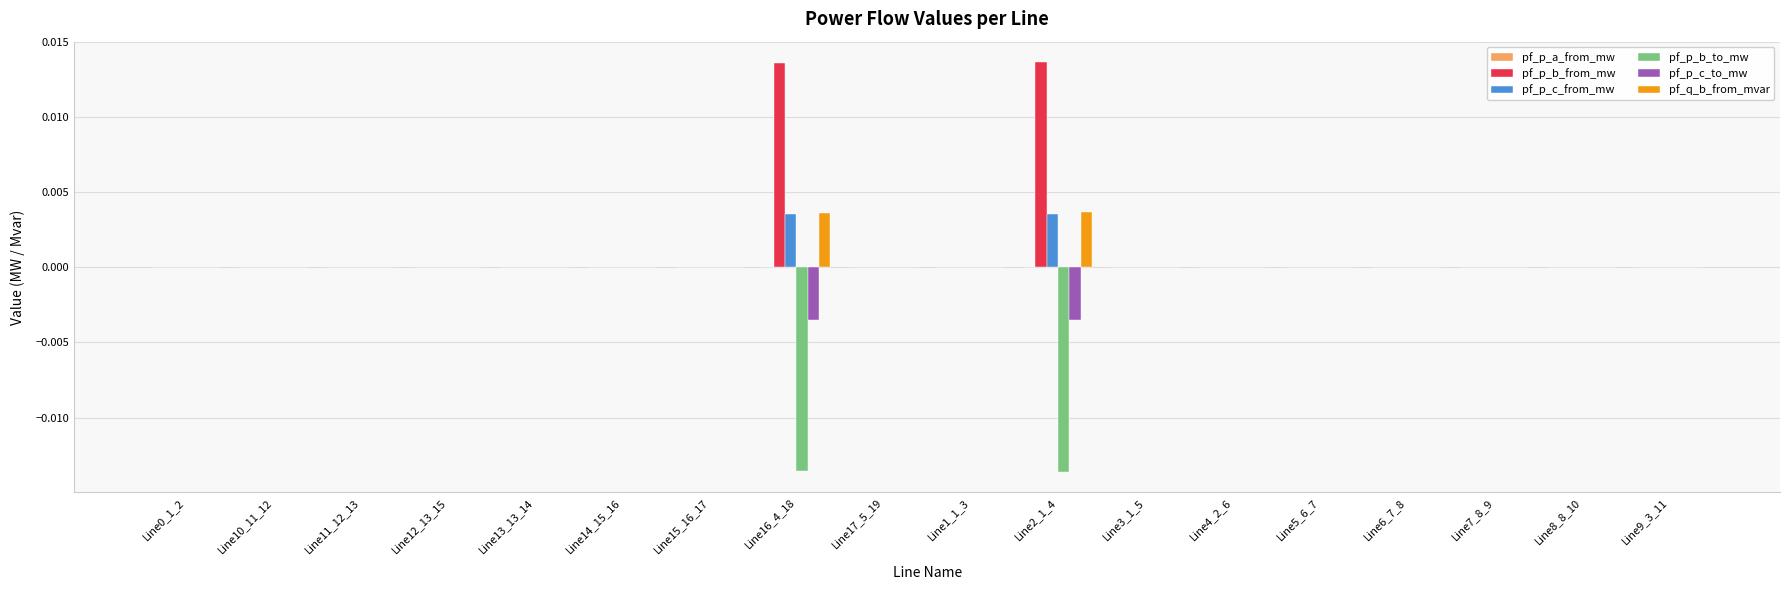

The value of pf_p_b_from_mw at Line17_5_19 is -0.0. True or false?

True